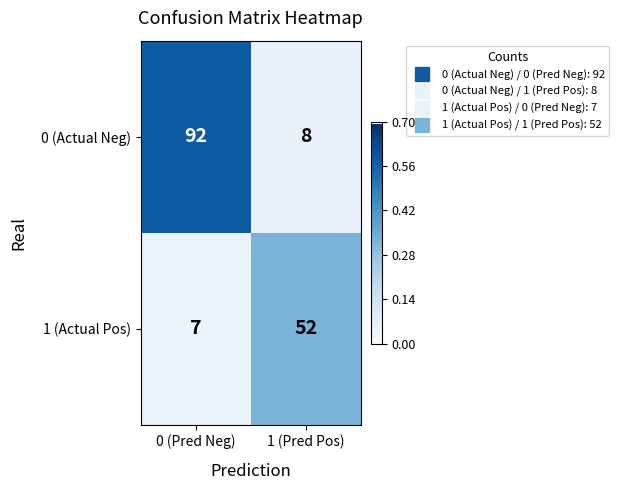

Reading right to left, list all the values displayed in this chart.

0 (Actual Neg): 1 (Pred Pos)=8	0 (Pred Neg)=92
1 (Actual Pos): 1 (Pred Pos)=52	0 (Pred Neg)=7